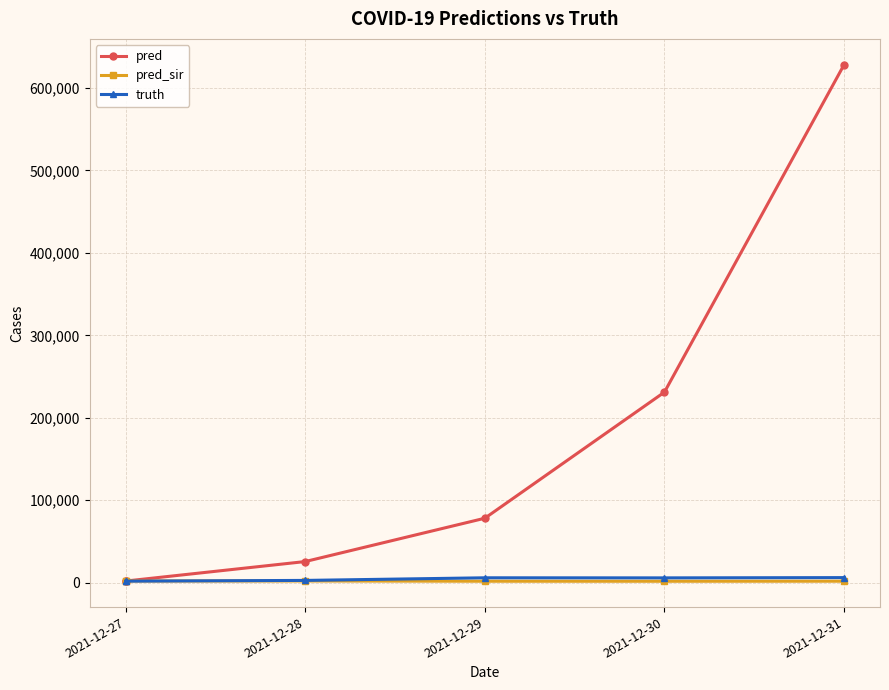

How many data points in pred are less than 78216?

3